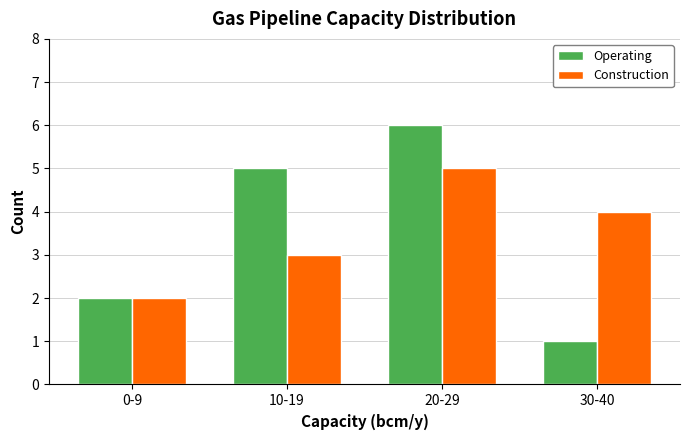

Reading left to right, what are all the values shown in this chart?

Operating: 2	5	6	1
Construction: 2	3	5	4